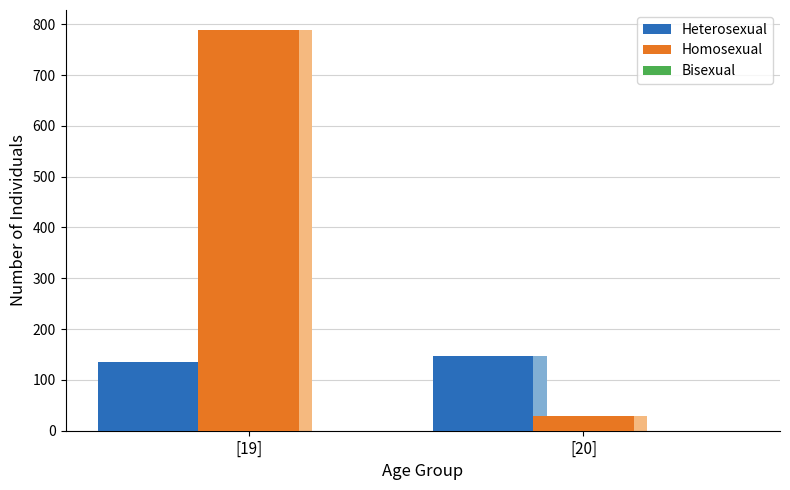

Reading left to right, extract all data points from this chart.

Heterosexual: [19]=136.0	[20]=146.5
Homosexual: [19]=788.6	[20]=28.3
Bisexual: [19]=0.1	[20]=0.1